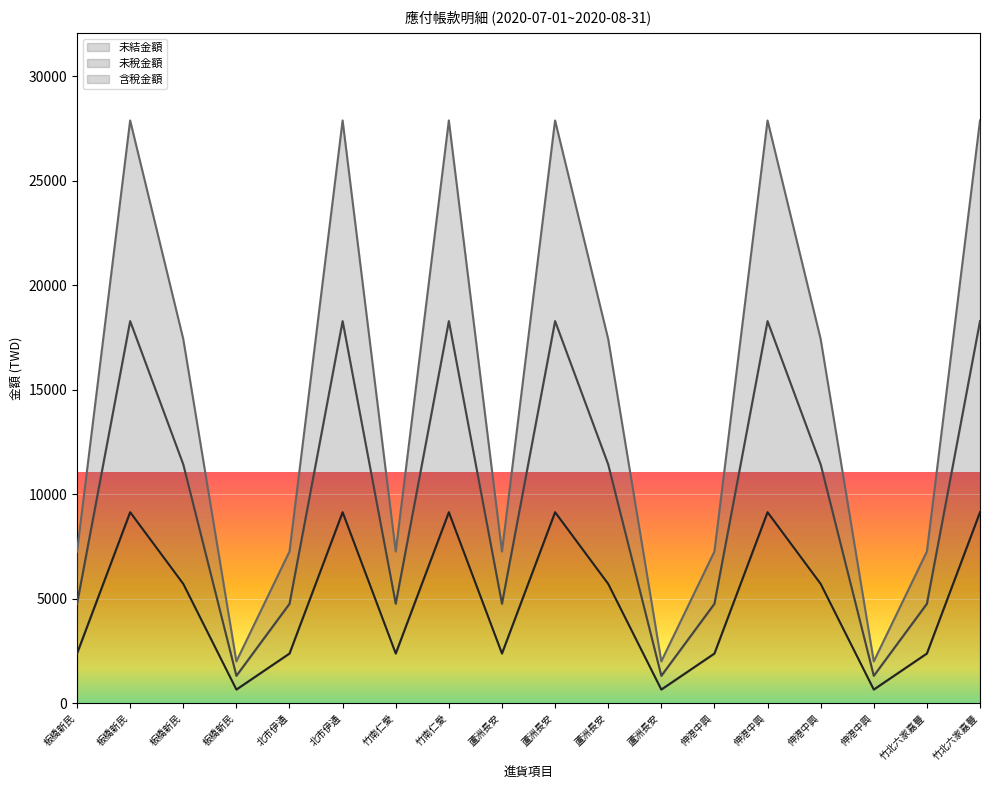

What is the value of the 未稅金額 point at the 15th from the left?

11428